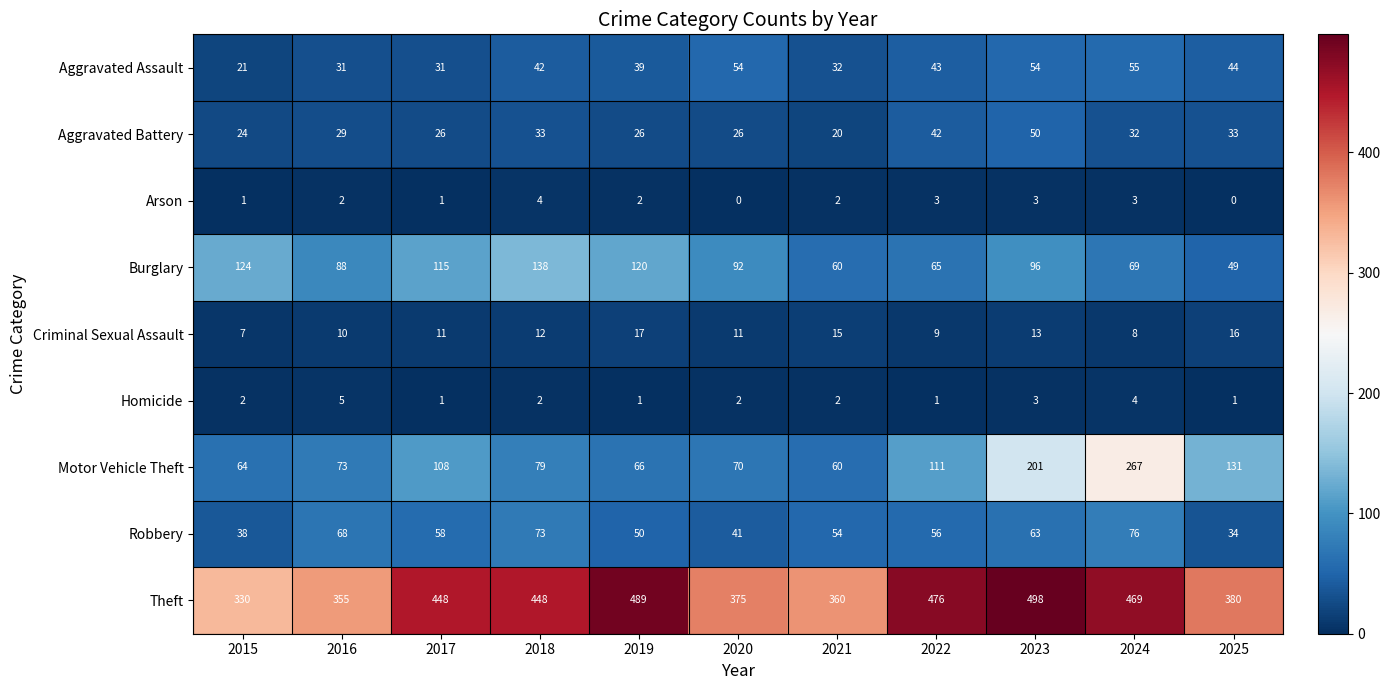

What is the difference between the maximum and minimum values in the Robbery series?

42